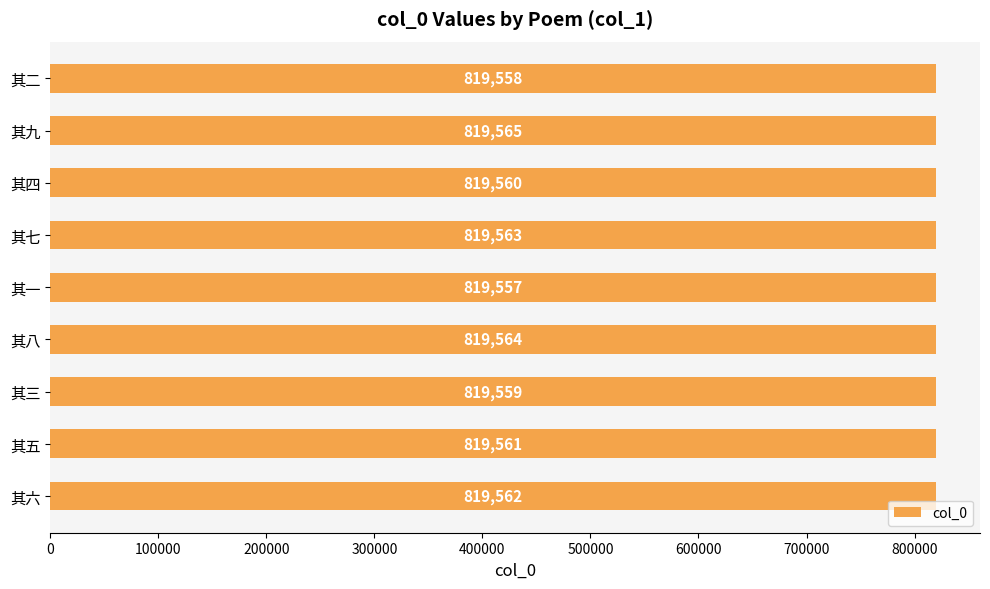

Reading bottom to top, what are all the values shown in this chart?

其六=819562	其五=819561	其三=819559	其八=819564	其一=819557	其七=819563	其四=819560	其九=819565	其二=819558